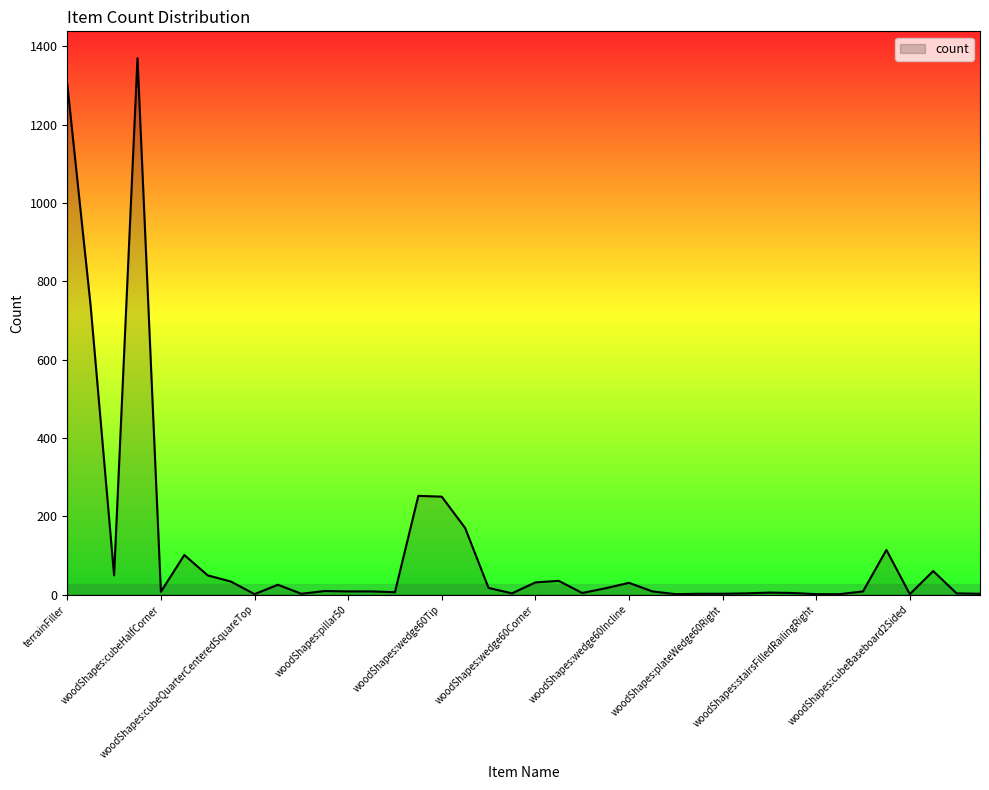

What is the maximum value shown in the chart?

1370